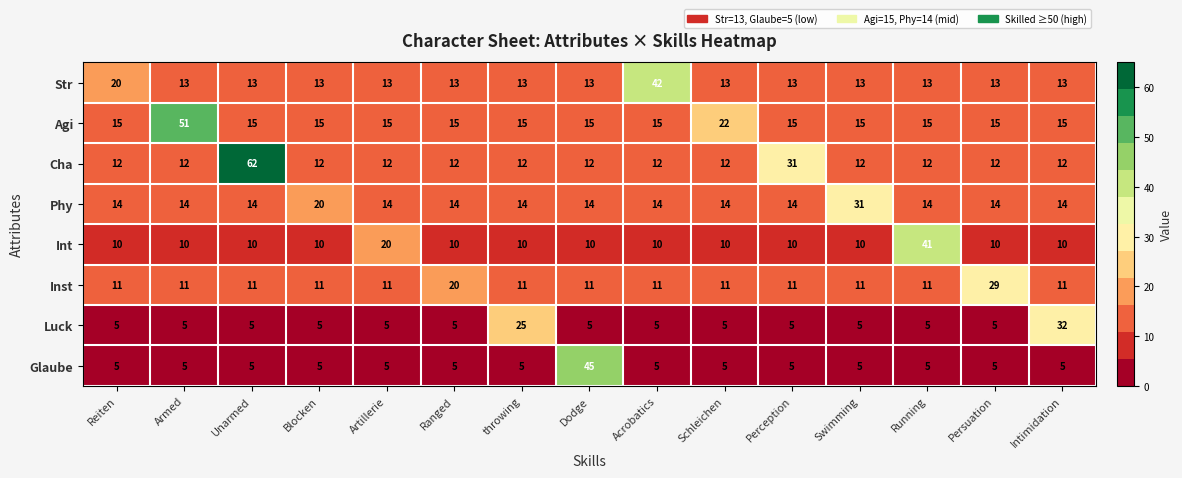

The Str series shows 8 at Artillerie. True or false?

False